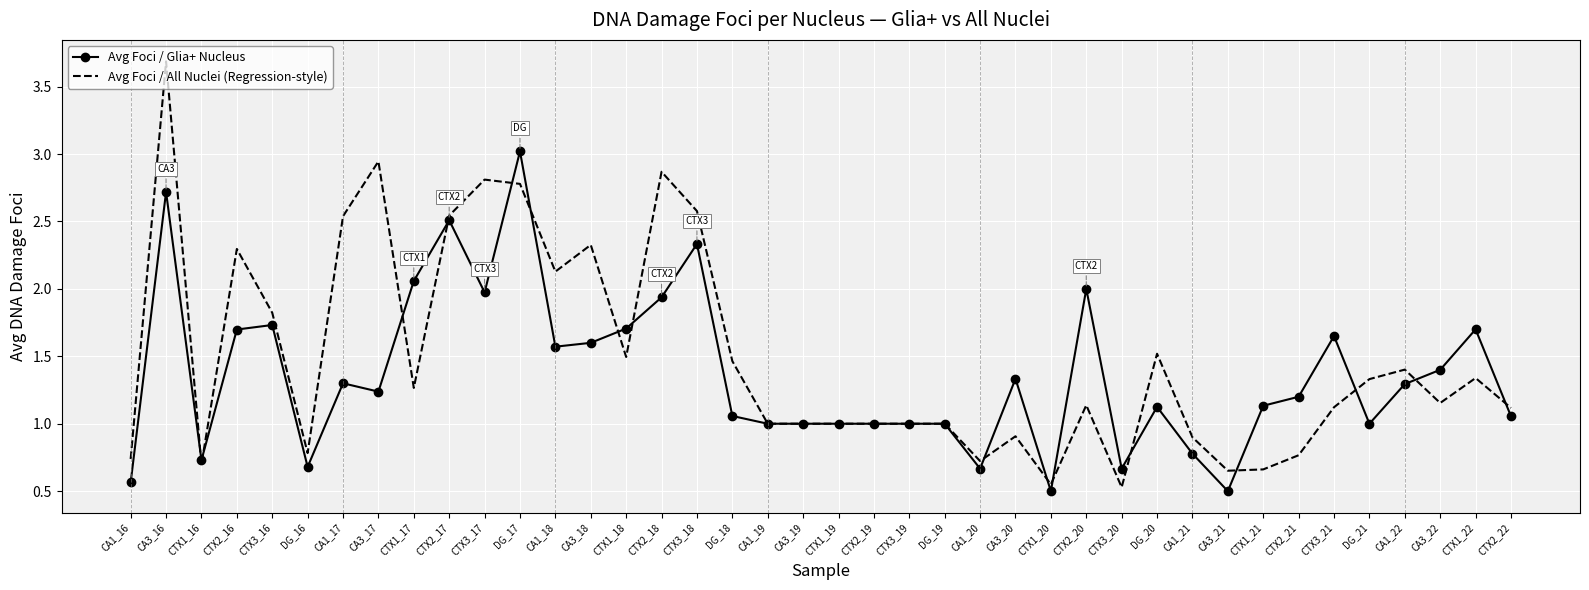

Rank the series by their maximum value, from lowest to highest.

Avg Foci / Glia+ Nucleus, Avg Foci / All Nuclei (Regression-style)